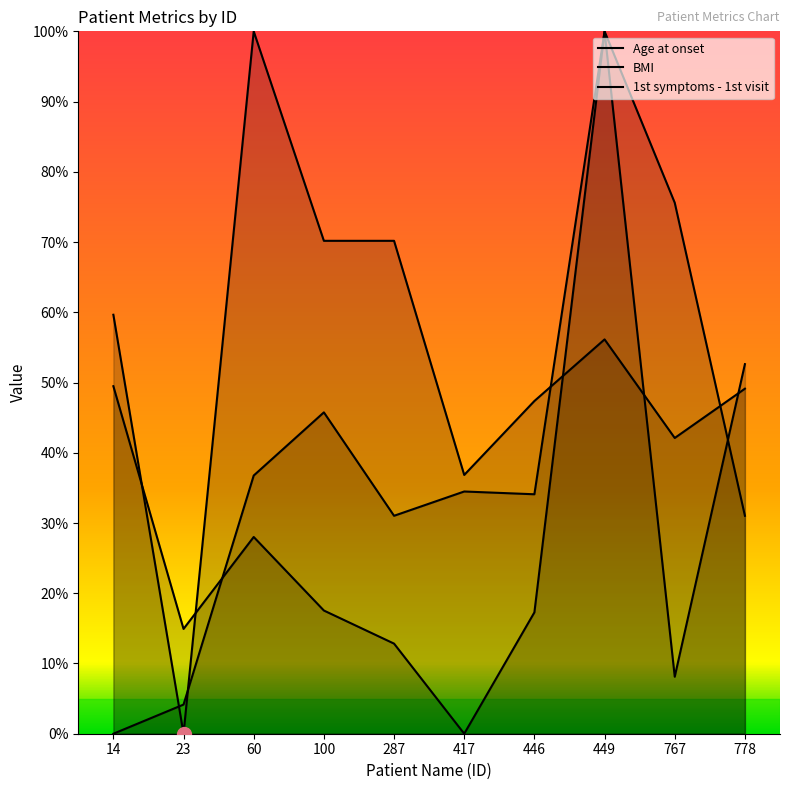

Which category has the highest value across all series?

60